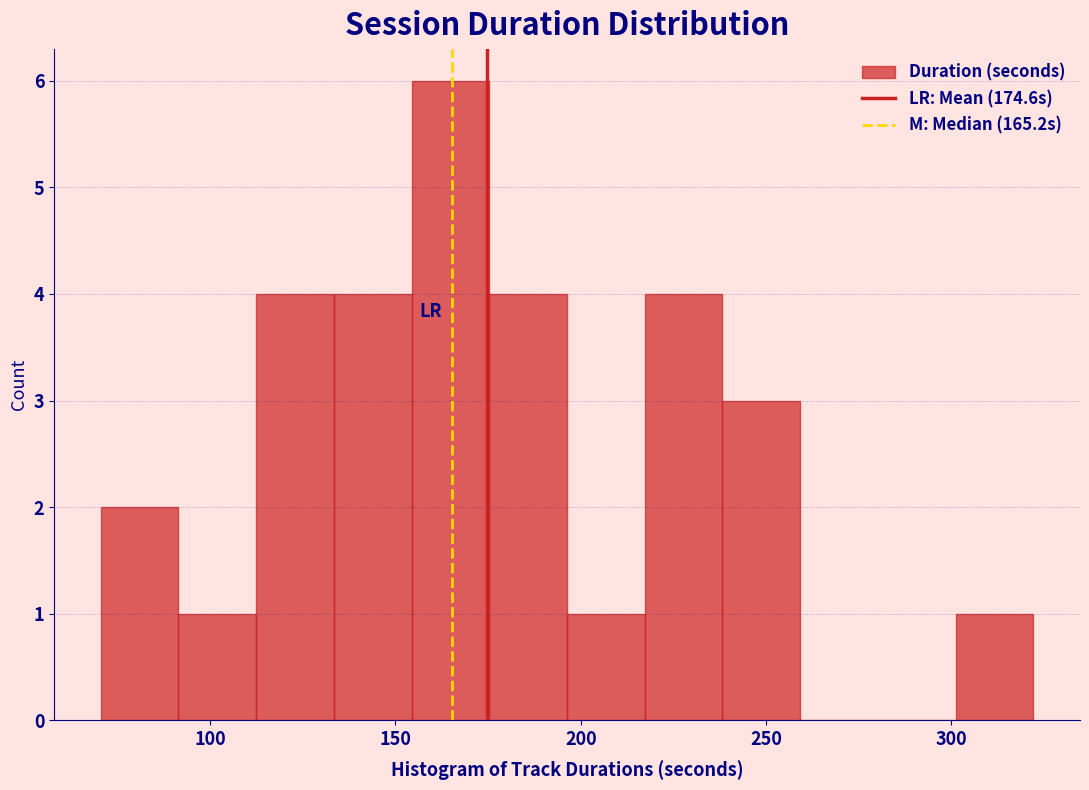

What is the height of the bar covering 110 to 135 on the x-axis? Neither the bar edges nor the heights are printed on the chart, so give them approximately, as read against the axes.

4